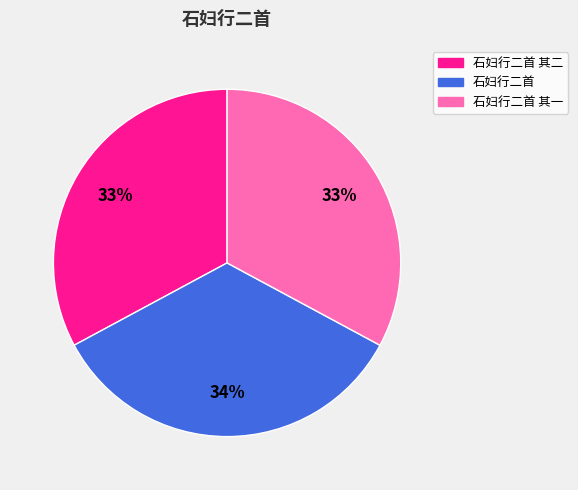

Does any single category account for the majority?

No